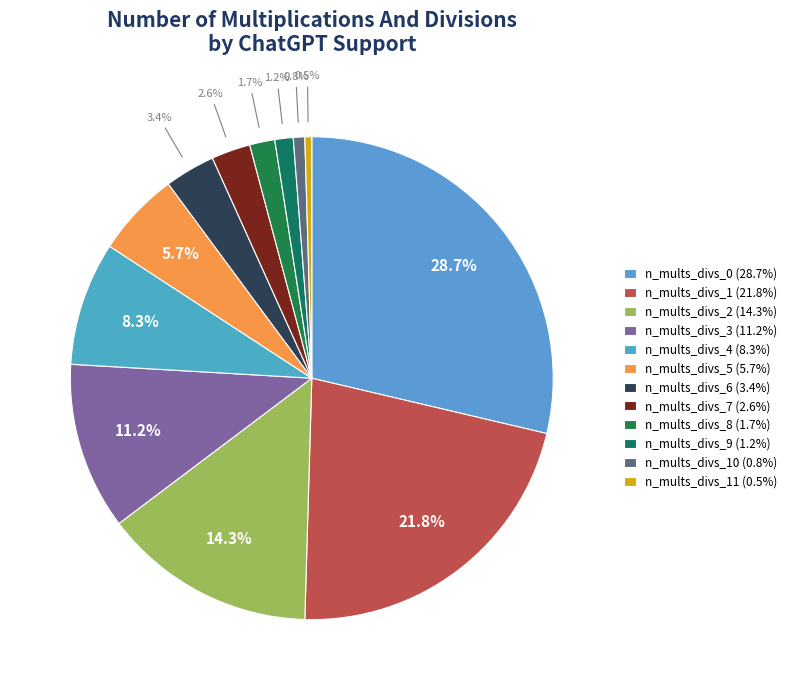

How many slices are in this pie chart?

12